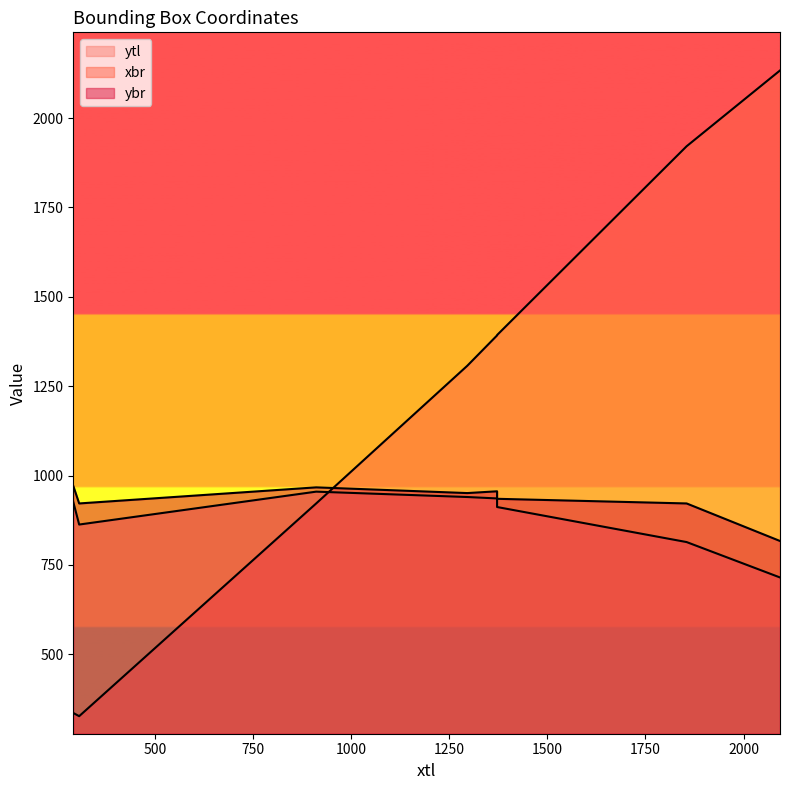

Which series changed the most between 292 and 2093?

xbr